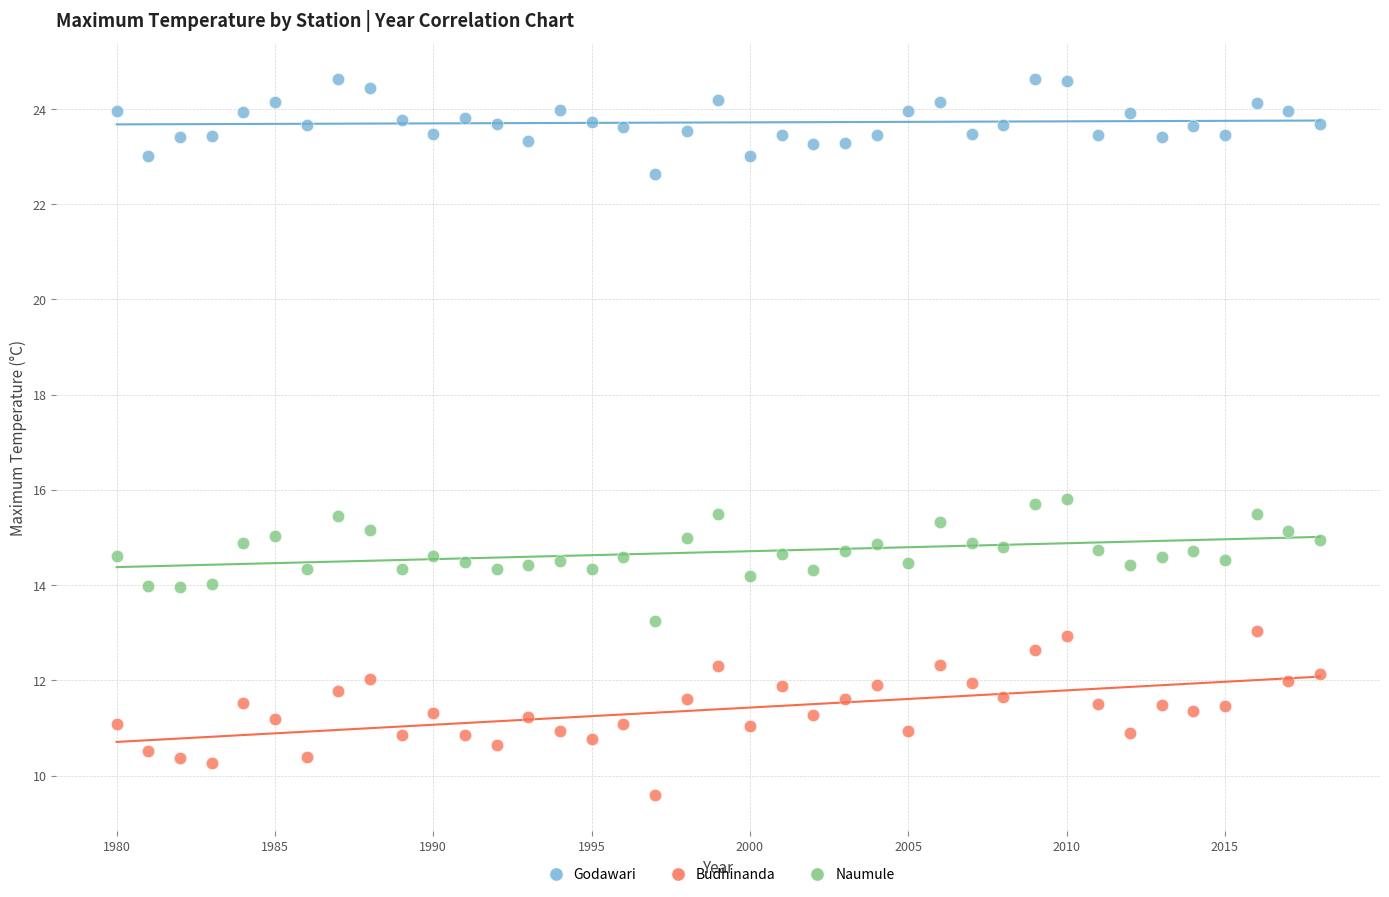

Which series has the widest spread of Y values?

Budhinanda